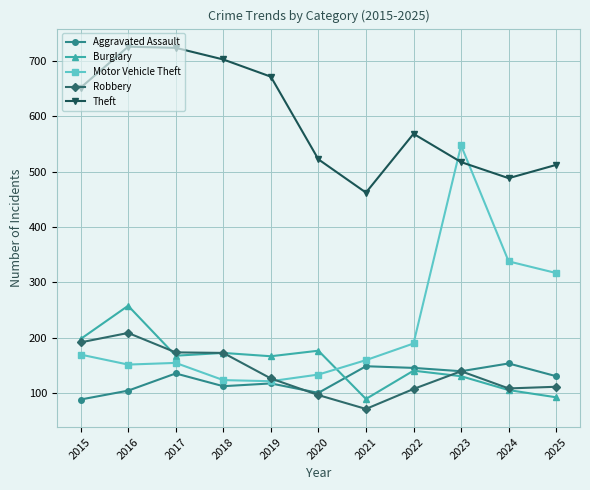

How many interior local valleys does the Theft series have?

2